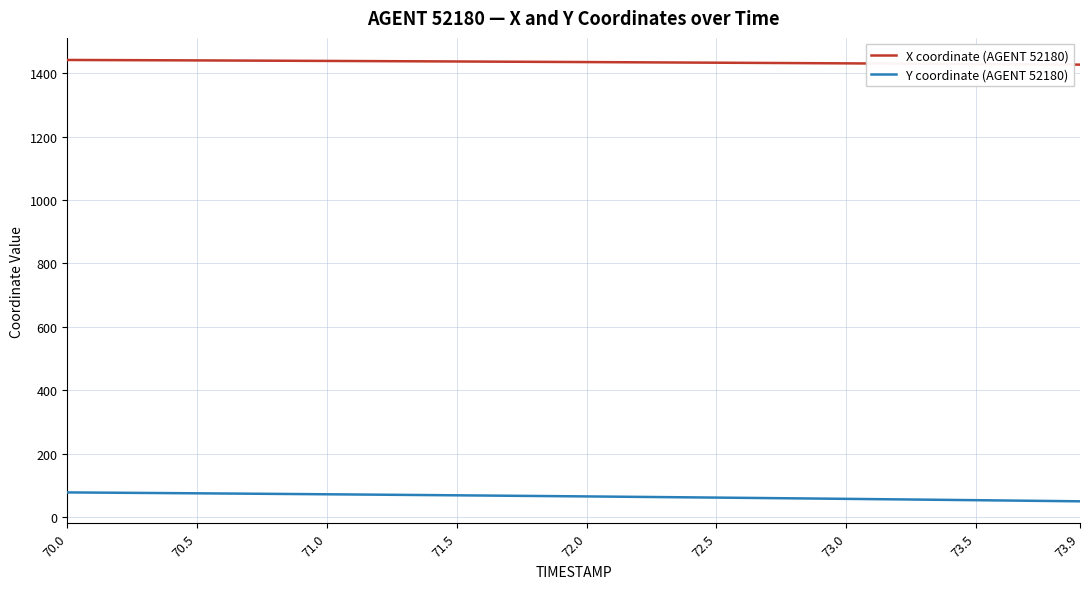

Count the number of data series in this chart.

2